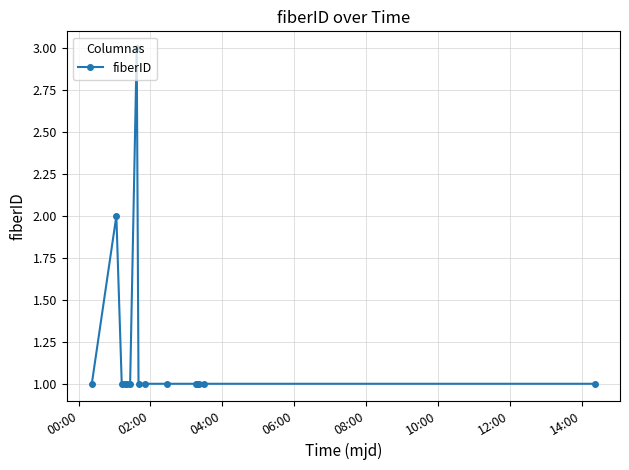

What is the greatest value displayed?

3